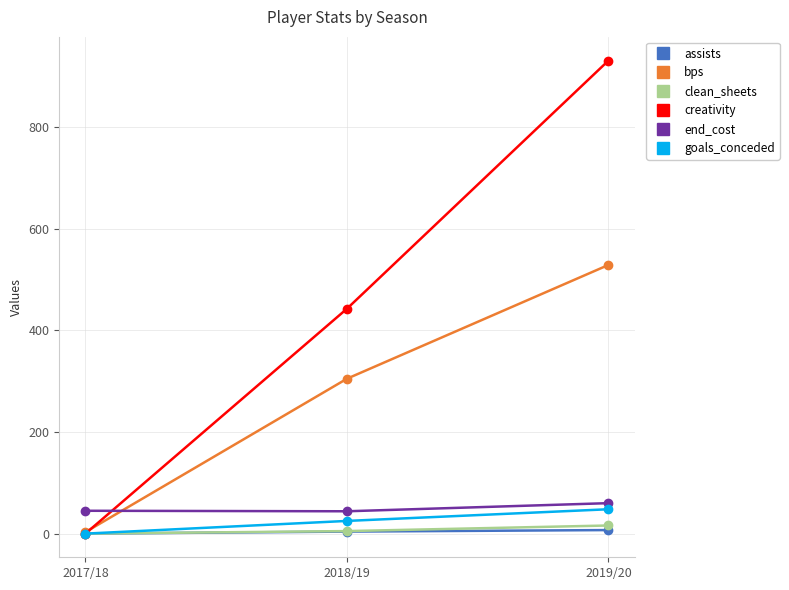

Which series changed the most between 2017/18 and 2018/19?

creativity